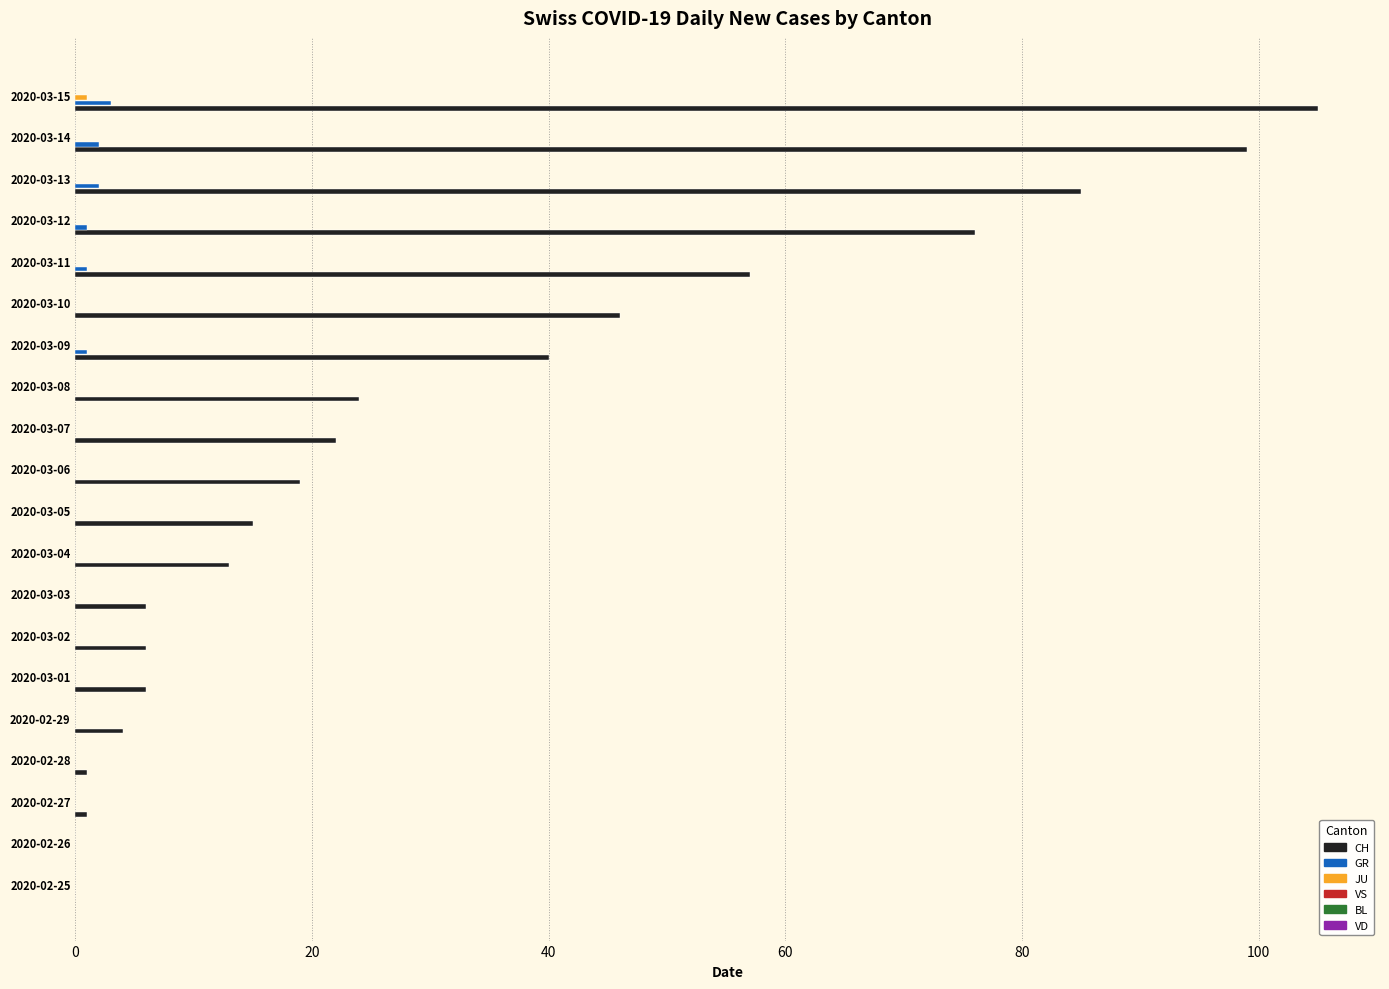

The GR series shows 0 at 2020-03-07. True or false?

True